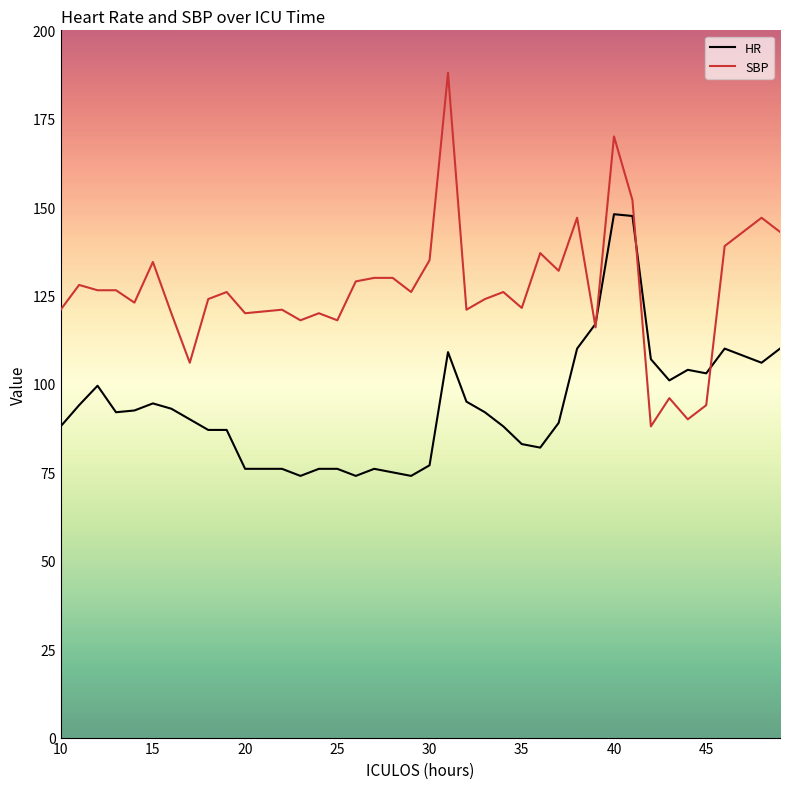

Which series has the largest range (max minus min)?

SBP